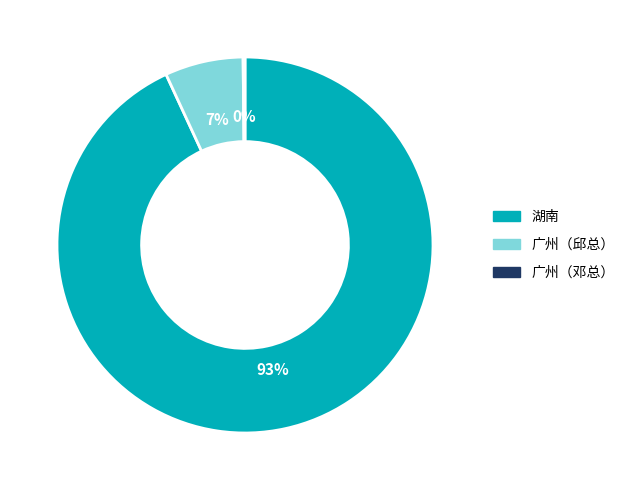

Is there any slice that represents more than half of the pie?

Yes